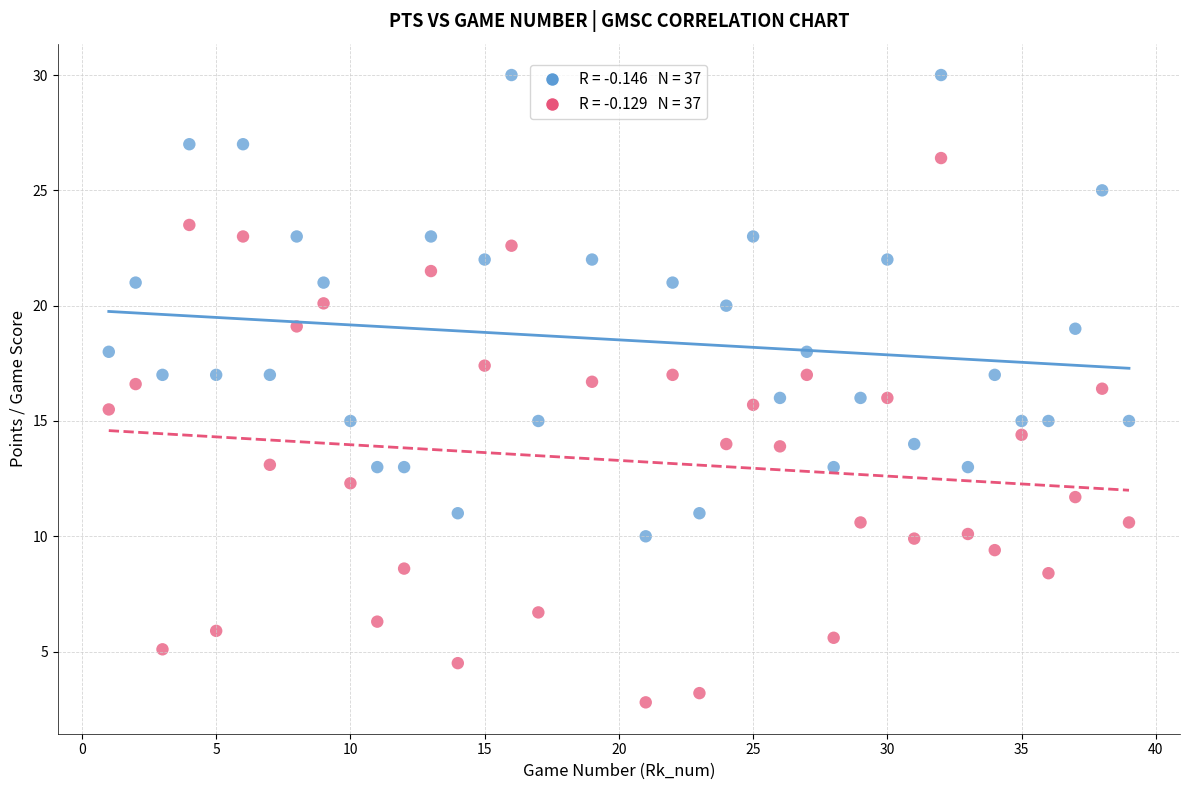

Across all data points, what is the range of Y values (max minus min)?

27.2